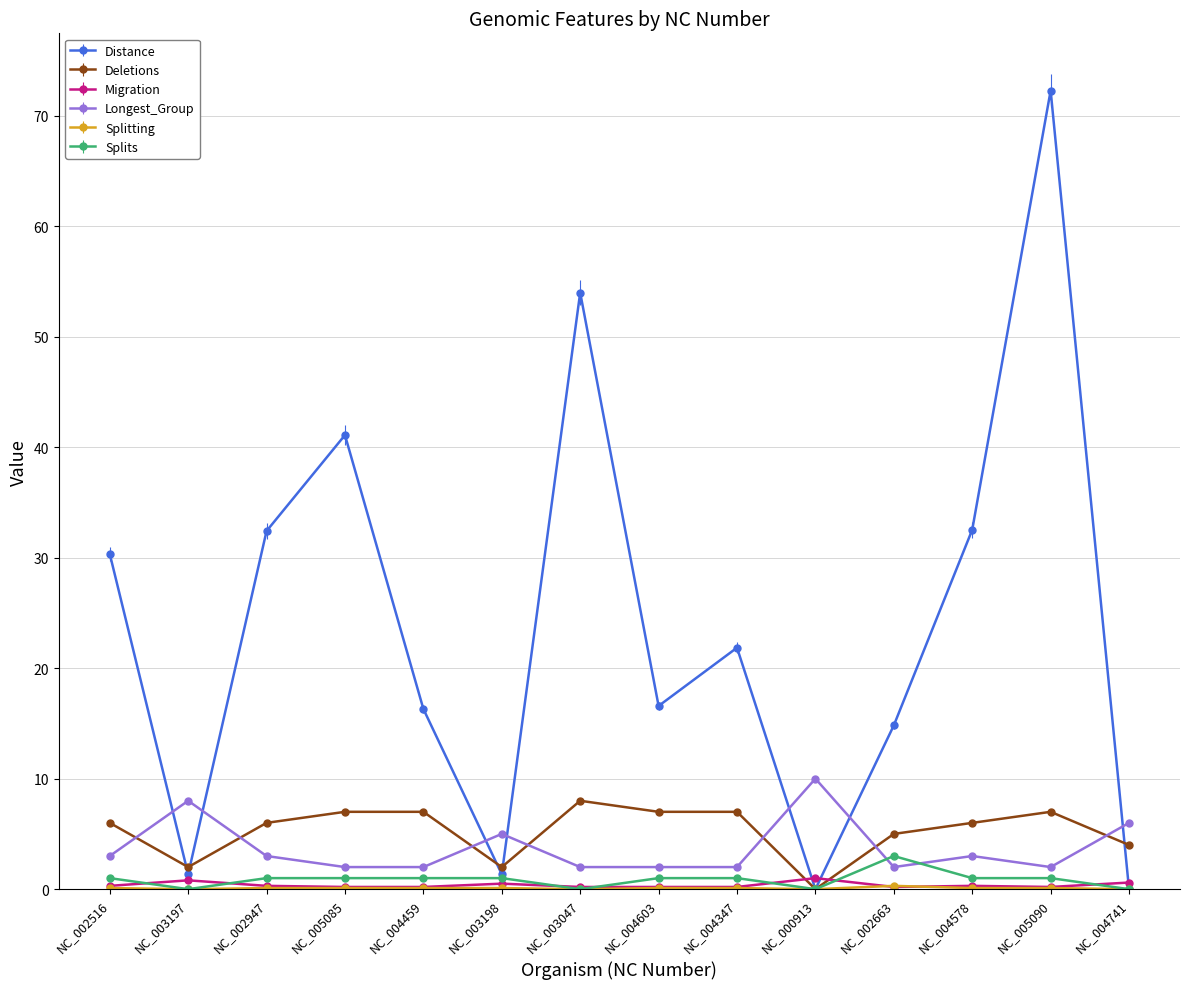

Is it true that Migration equals 0.2 at NC_002663?

True